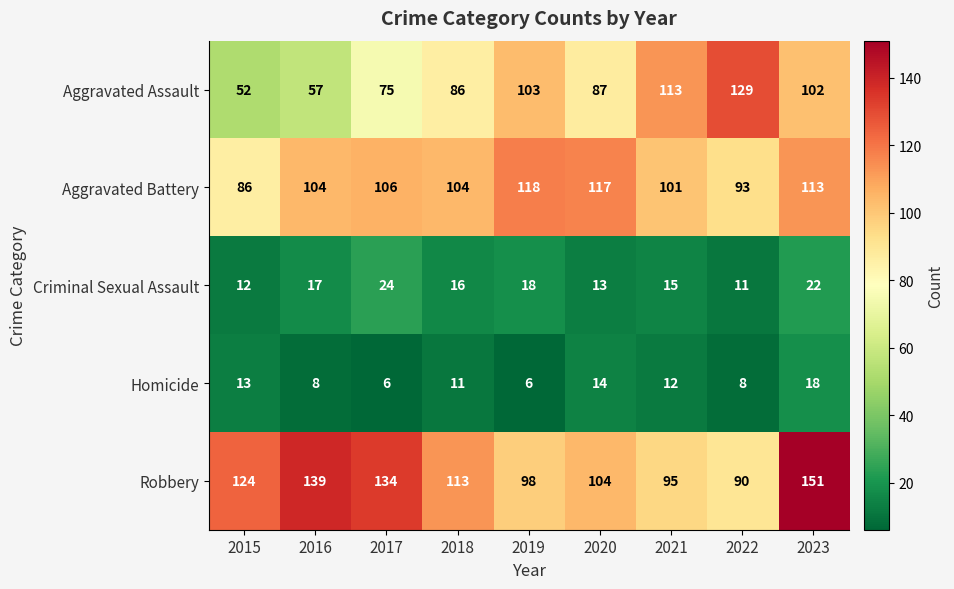

The Aggravated Assault series shows 118 at 2018. True or false?

False